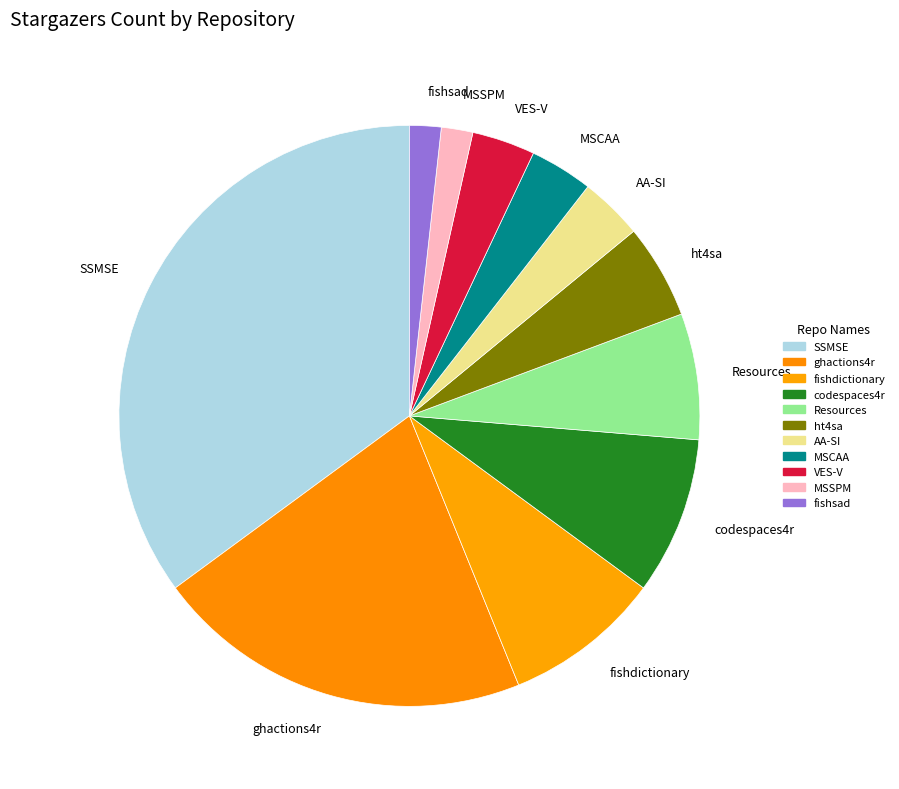

Combined, do VES-V and AA-SI account for over 50%?

No